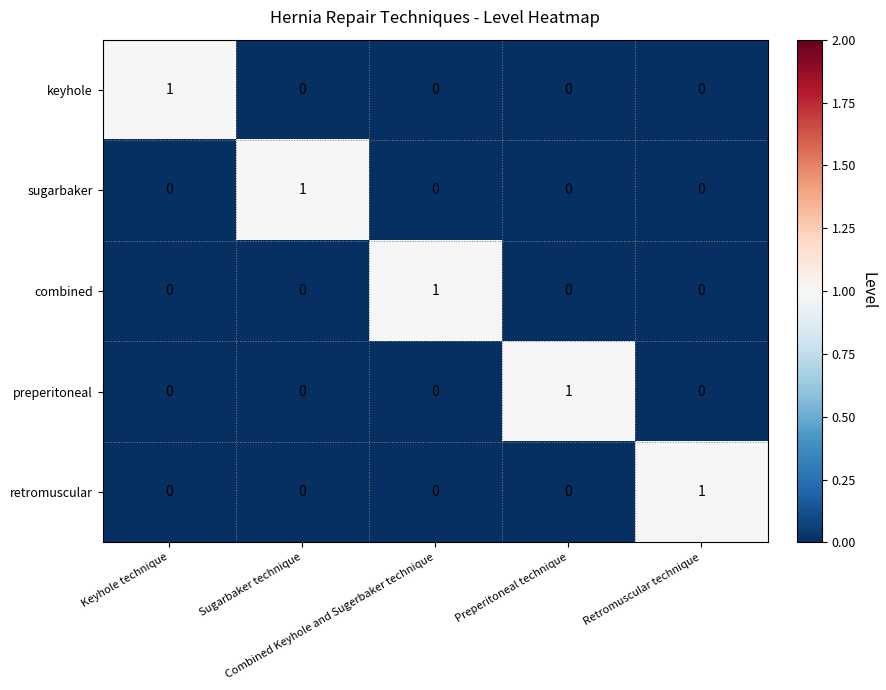

At how many categories does at least one series exceed 0?

5